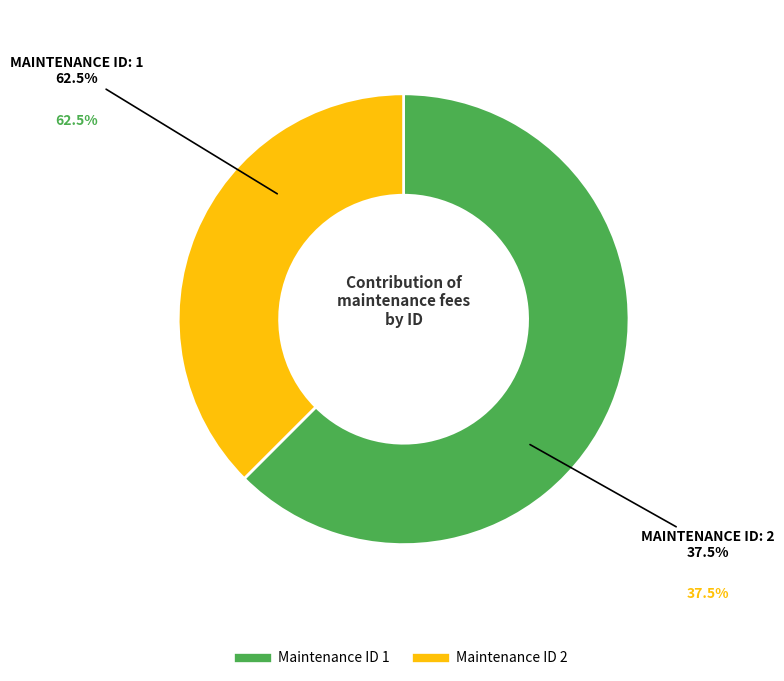

Count the number of slices in the pie.

2